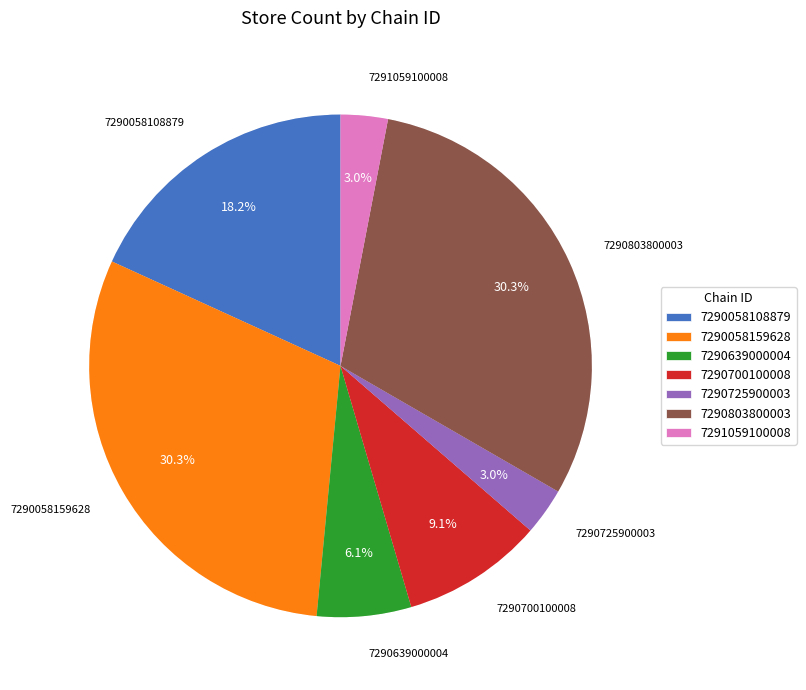

Does any single category account for the majority?

No